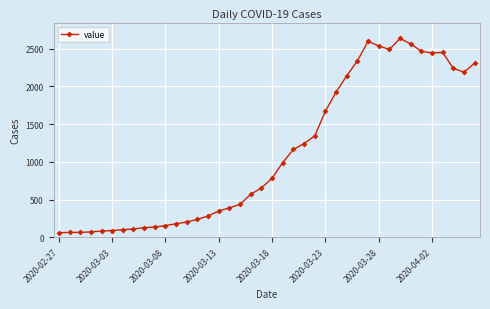

What is the difference between the maximum and minimum values?

2576